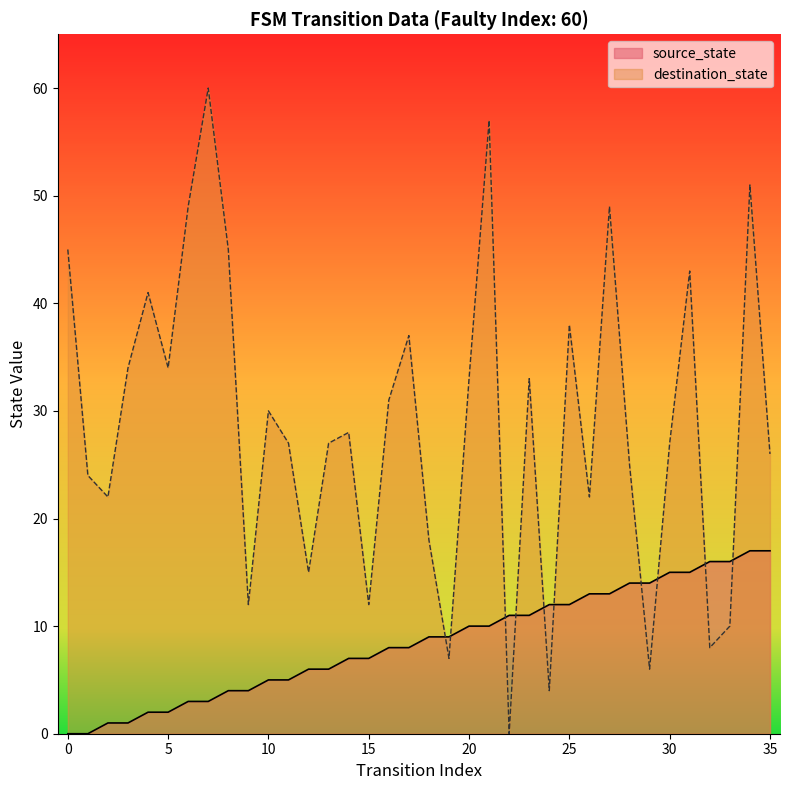

Is the value of source_state at 0 greater than the value of destination_state at 18?

No